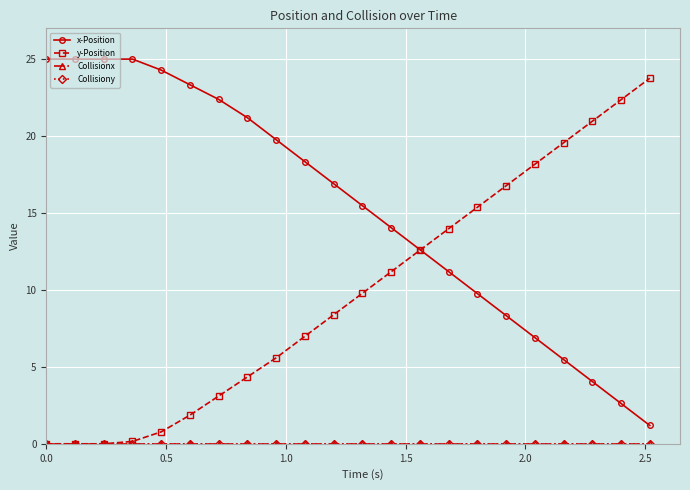

What is the maximum value for x-Position?

25.0